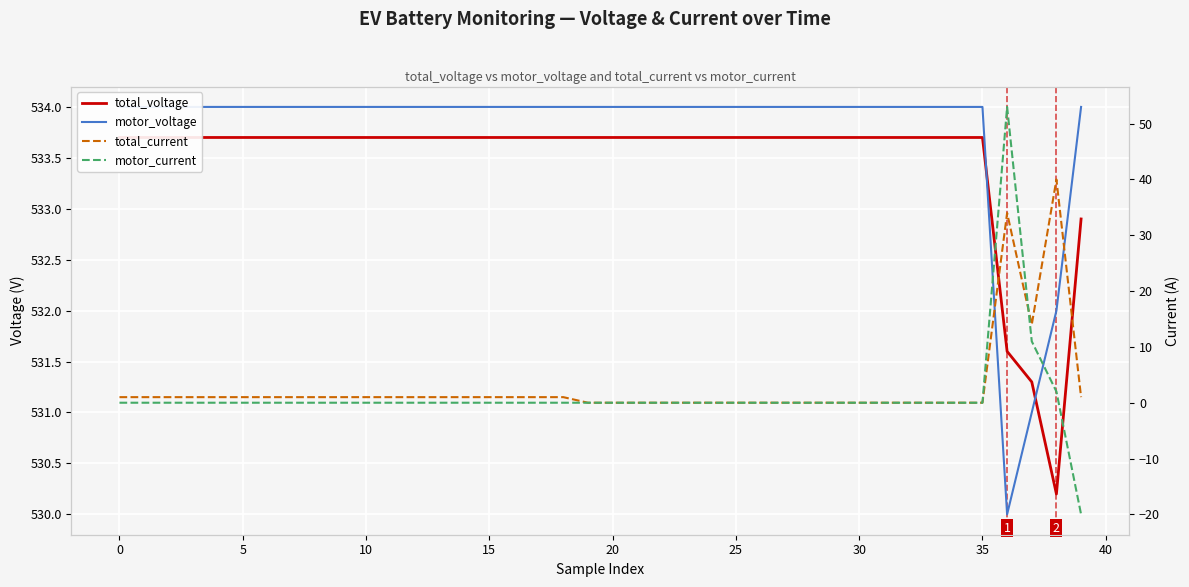

The value of motor_current at 29 is 48.6. True or false?

False